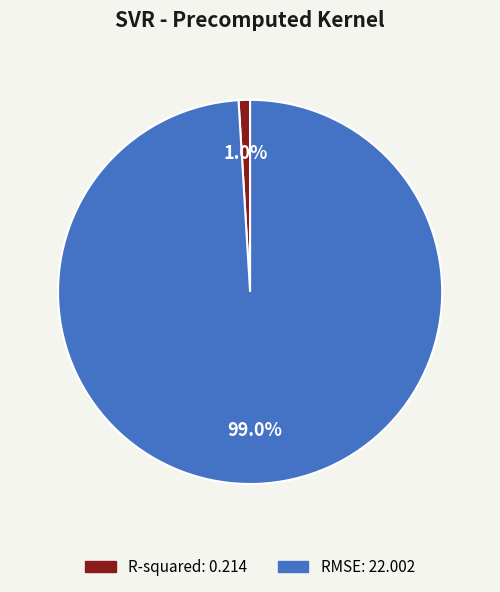

Does R-squared represent more than half of the total?

No